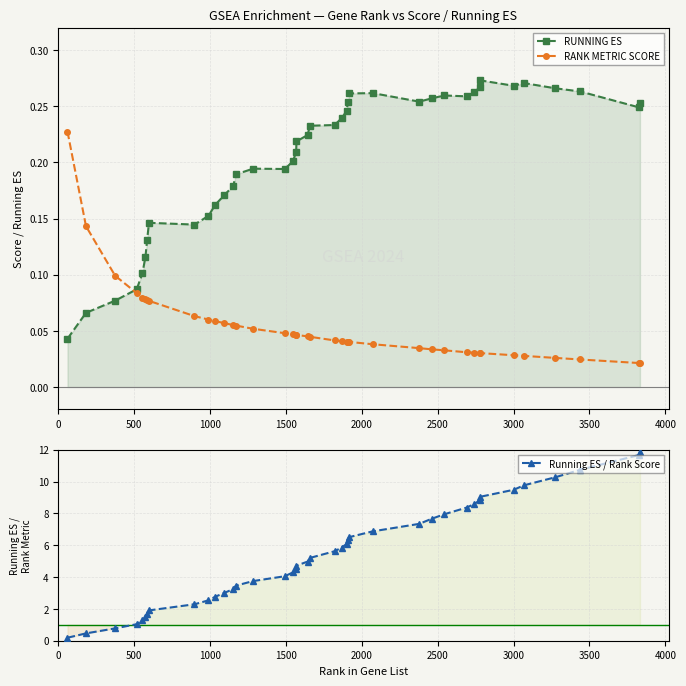

Does the chart display data point markers on the line(s)?

Yes